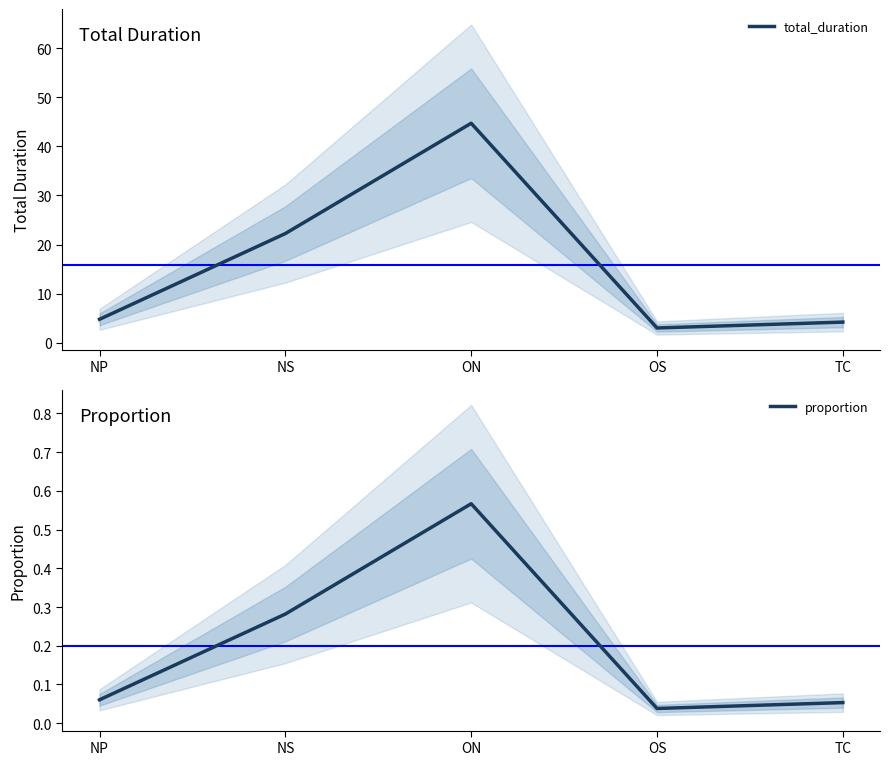

True or false: proportion and total_duration cross at least once.

False